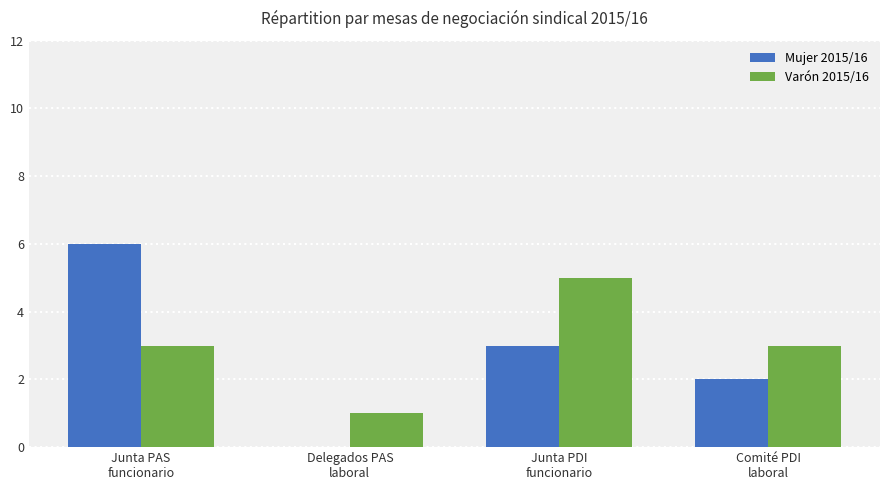

What is the sum of all Mujer 2015/16 values?

11